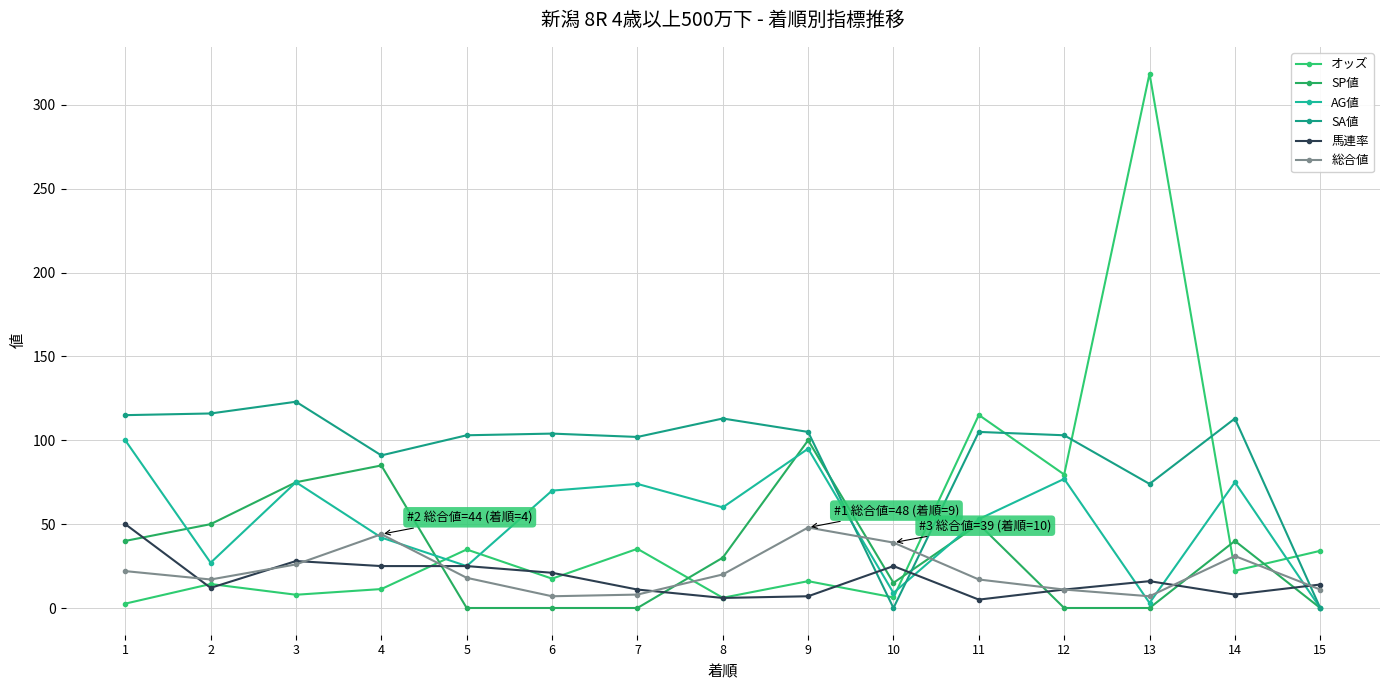

What is the approximate value of AG値 at 14?

75.0